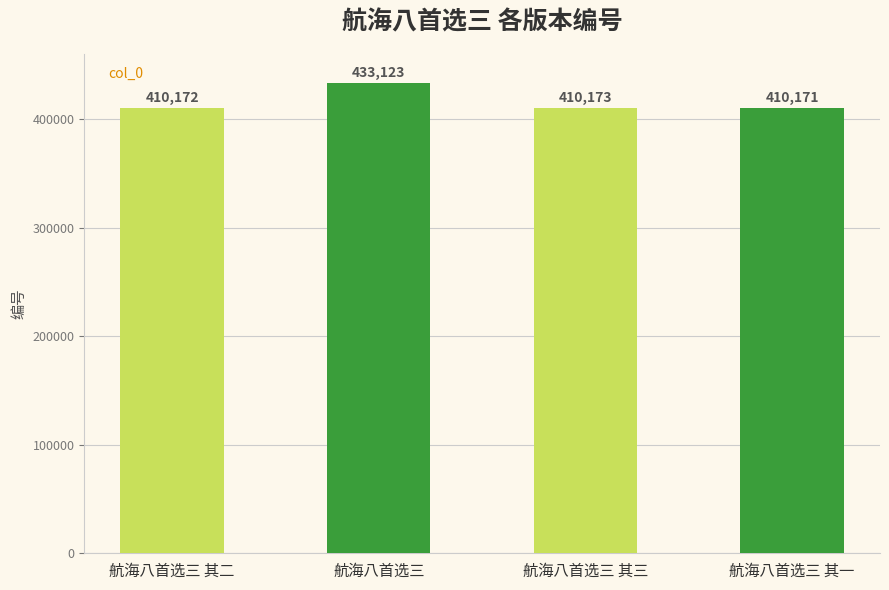

List the labels in order of value, largest first.

航海八首选三, 航海八首选三 其三, 航海八首选三 其二, 航海八首选三 其一